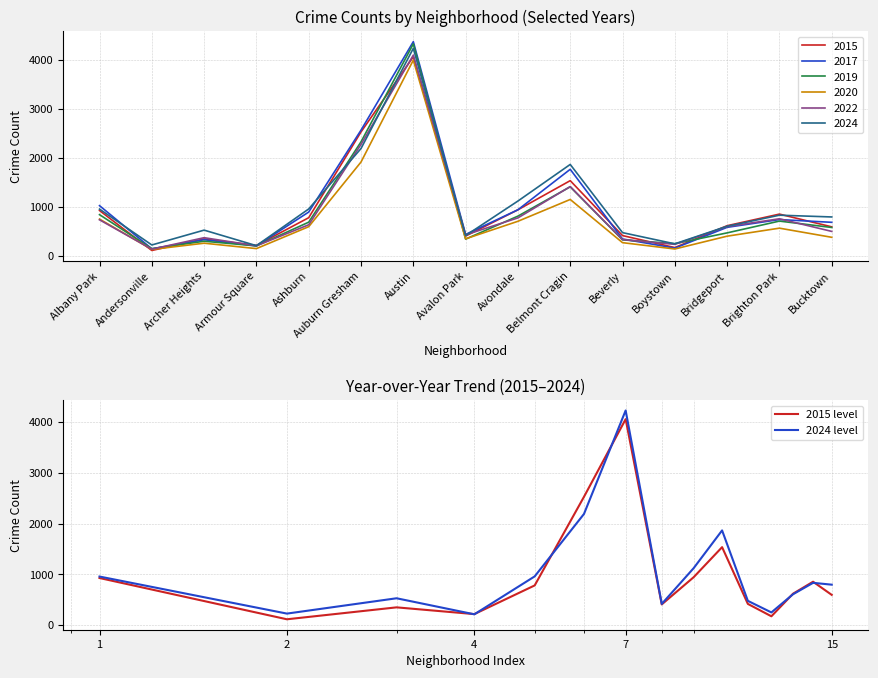

Where is the first local maximum for 2015 level?

Archer Heights